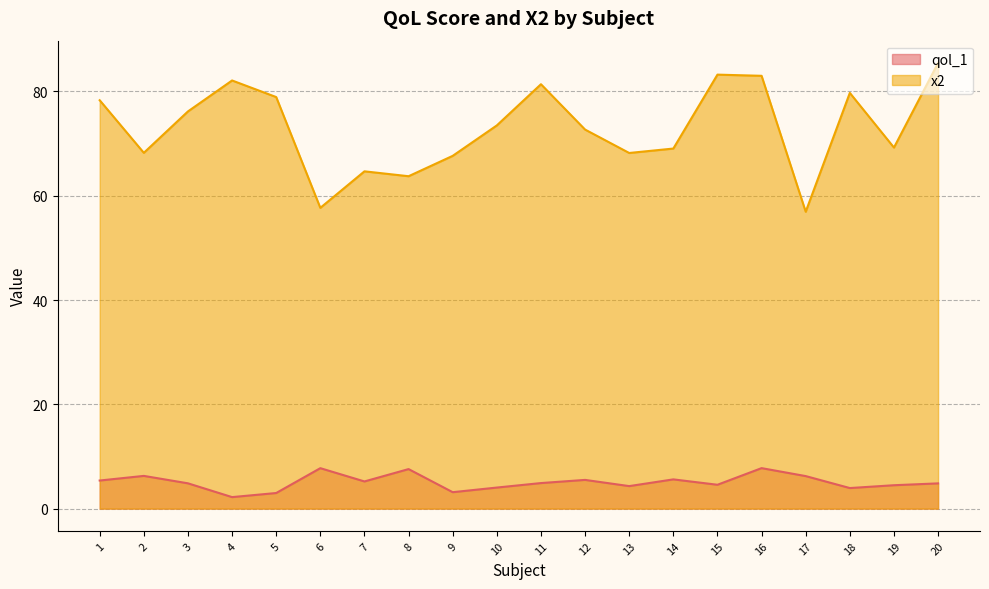

How many interior local peaks does the x2 series have?

5